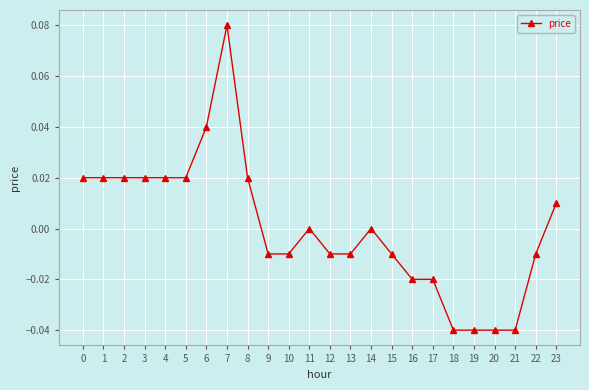

True or false: the data has more than 2 interior local peaks.

True